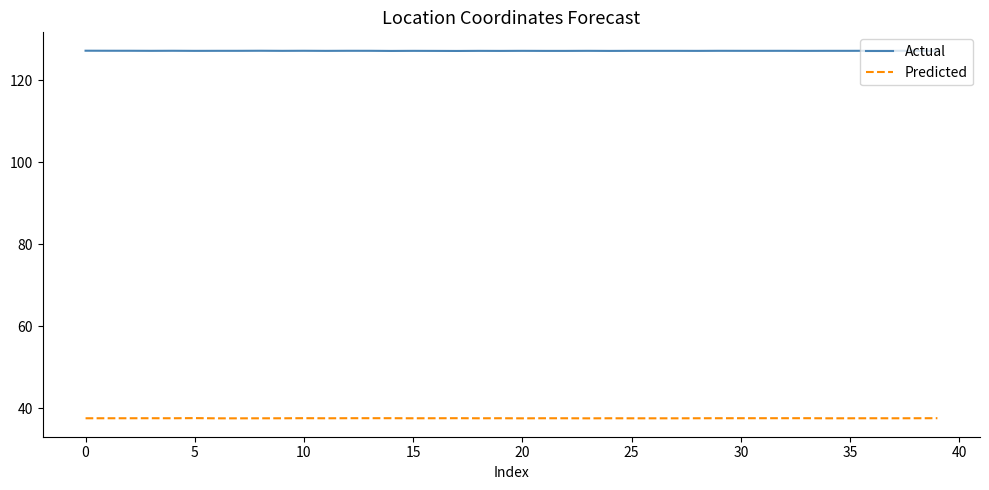

What is the greatest value displayed?

127.2